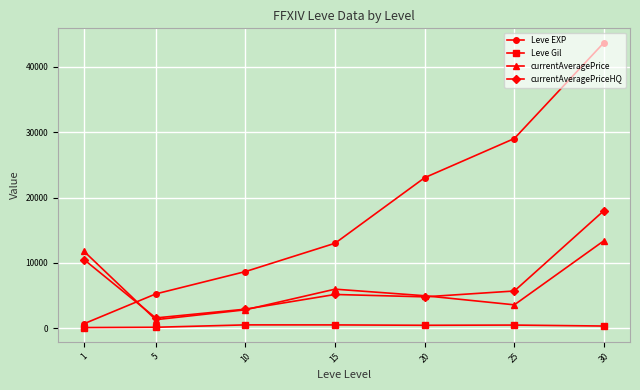

What is the highest value of the currentAveragePrice series?

13411.0